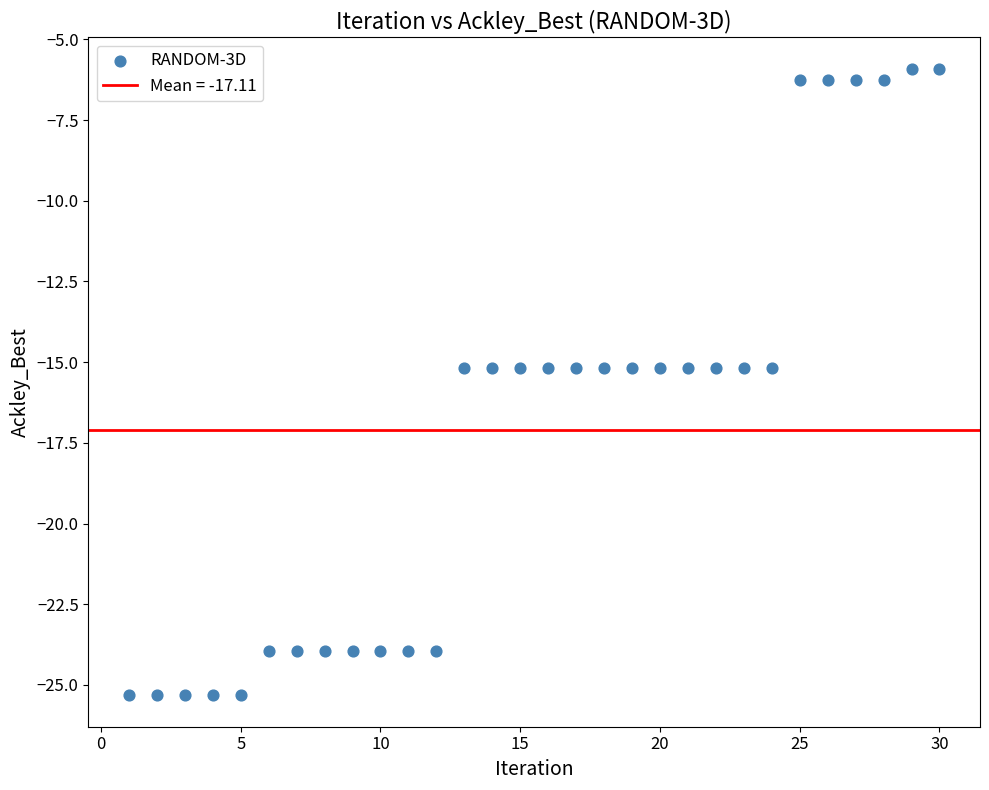

What is the range of Y values (max minus min)?

19.4